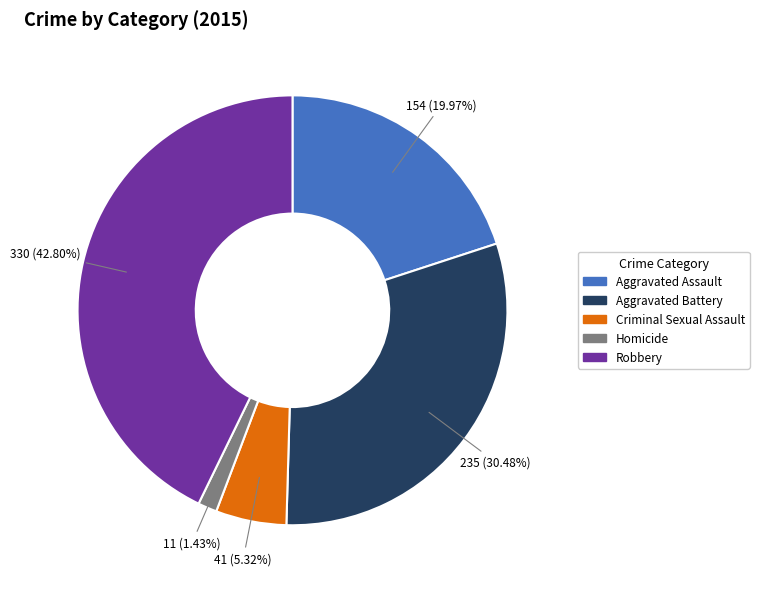

True or false: Aggravated Battery accounts for 30% of the total.

True